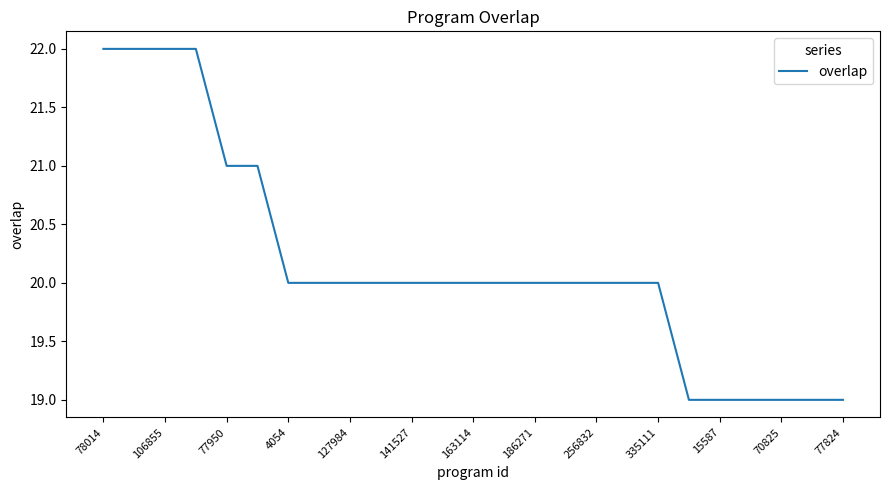

Does the chart display data point markers on the line(s)?

No